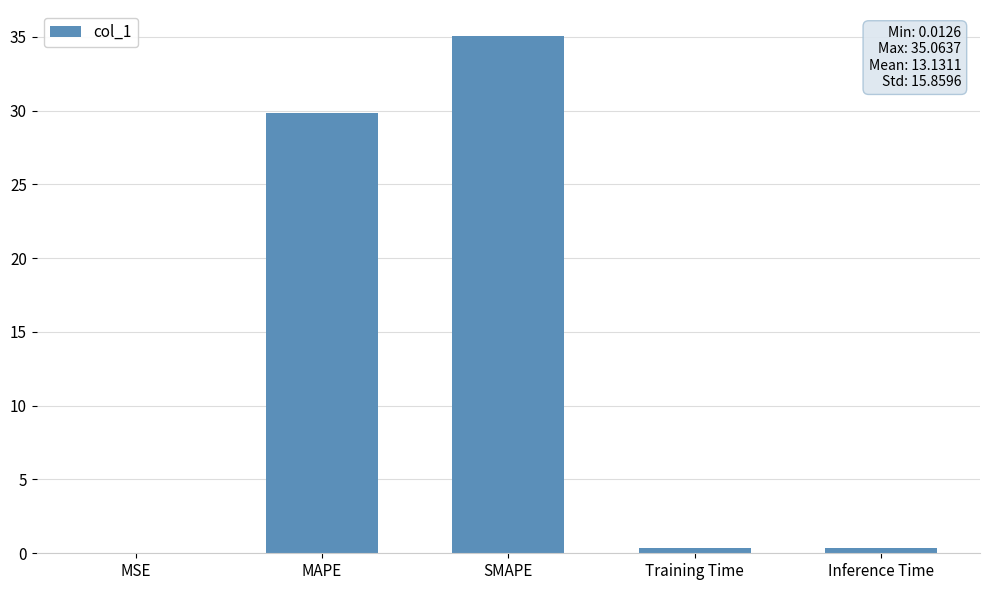

True or false: the data shows 0.0 at MSE.

True